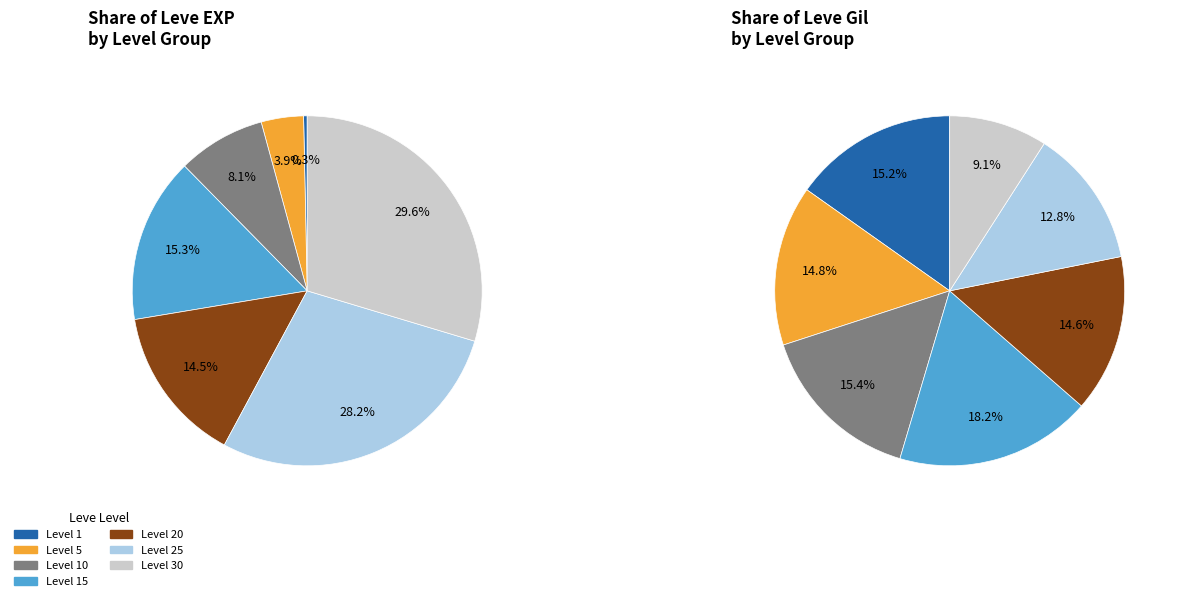

The Leve Level 1 slice represents 0% of the pie. True or false?

True